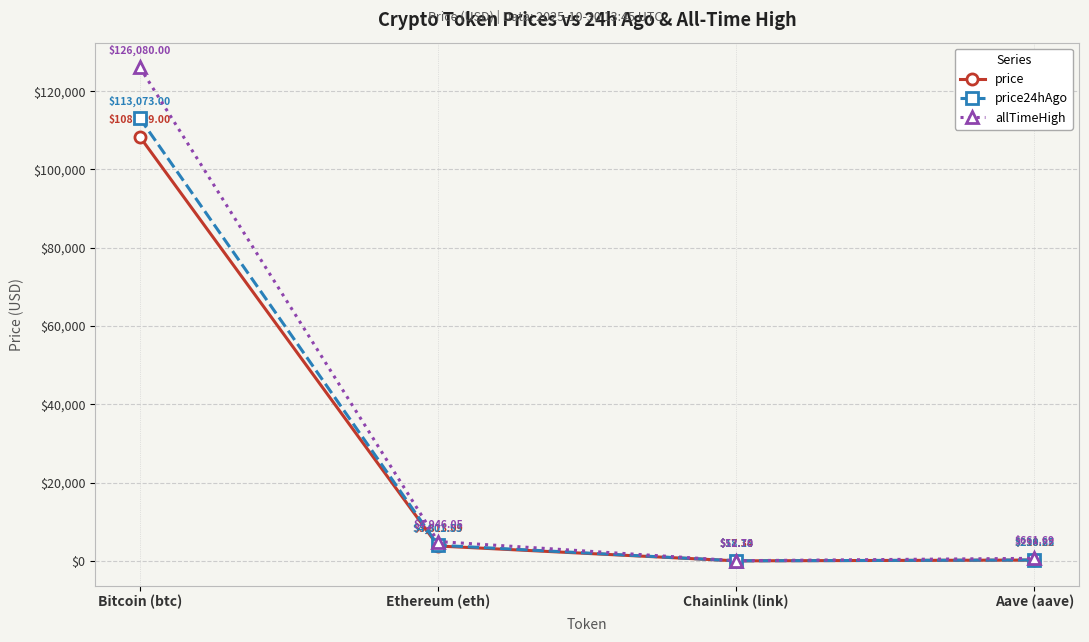

At how many categories does at least one series exceed 31841?

1